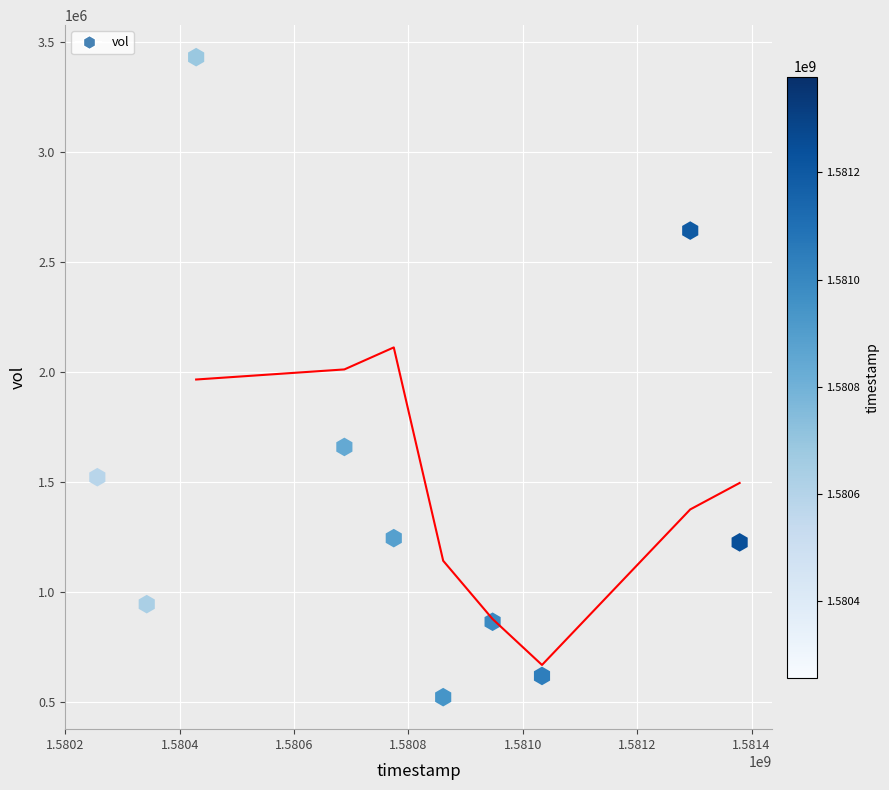

What is the range of X values (max minus min)?

1123200